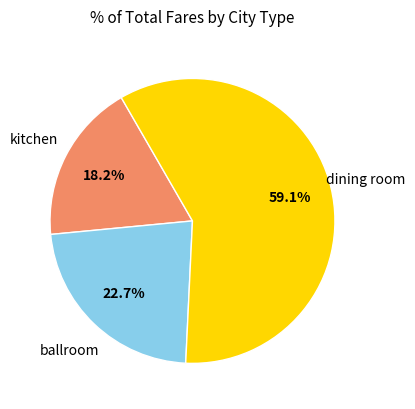

What portion of the pie excludes kitchen?

81.8%